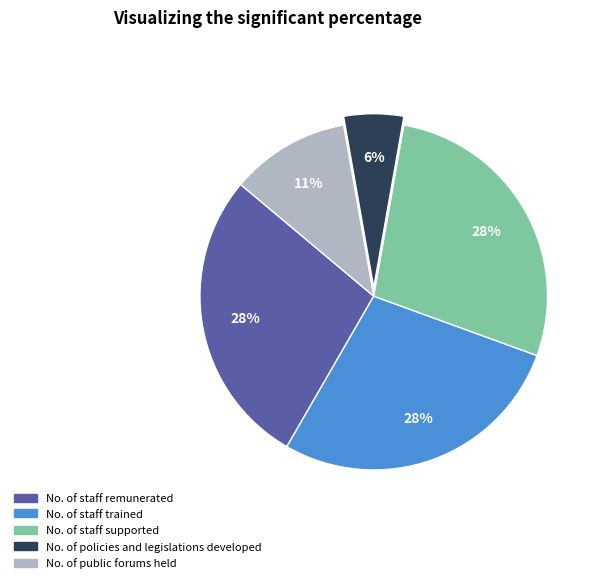

The No. of staff supported slice represents 13% of the pie. True or false?

False